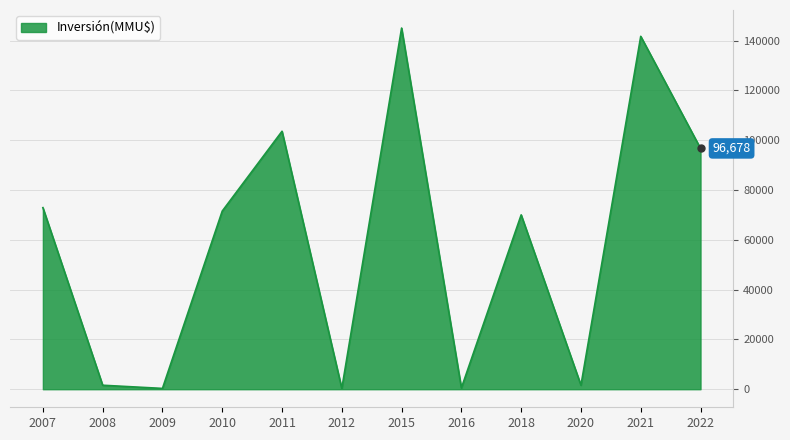

What is the difference between the values at 2007 and 2021?

68777